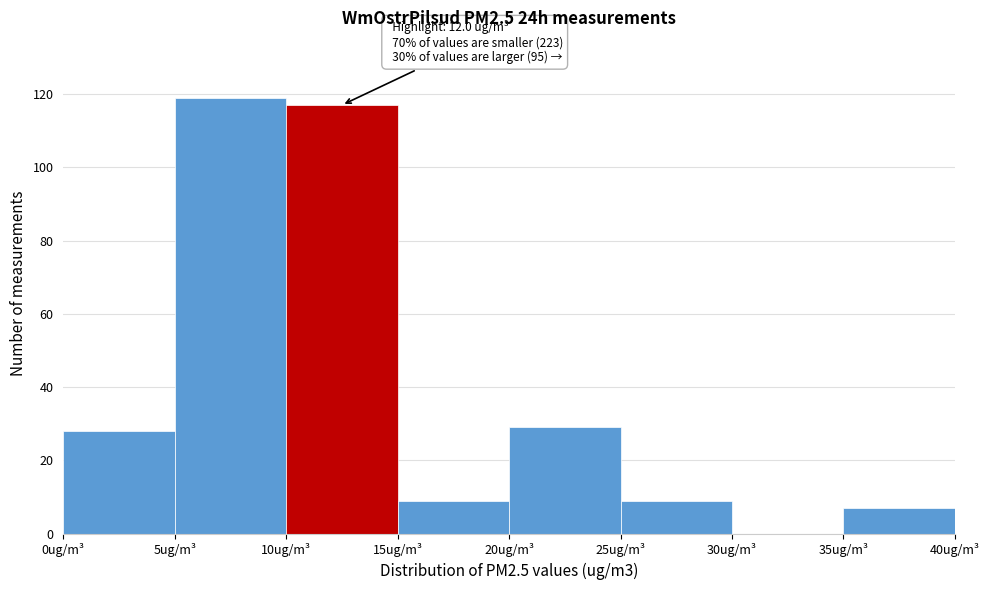

Over which range of the x-axis is the bar tallest?

5 to 10